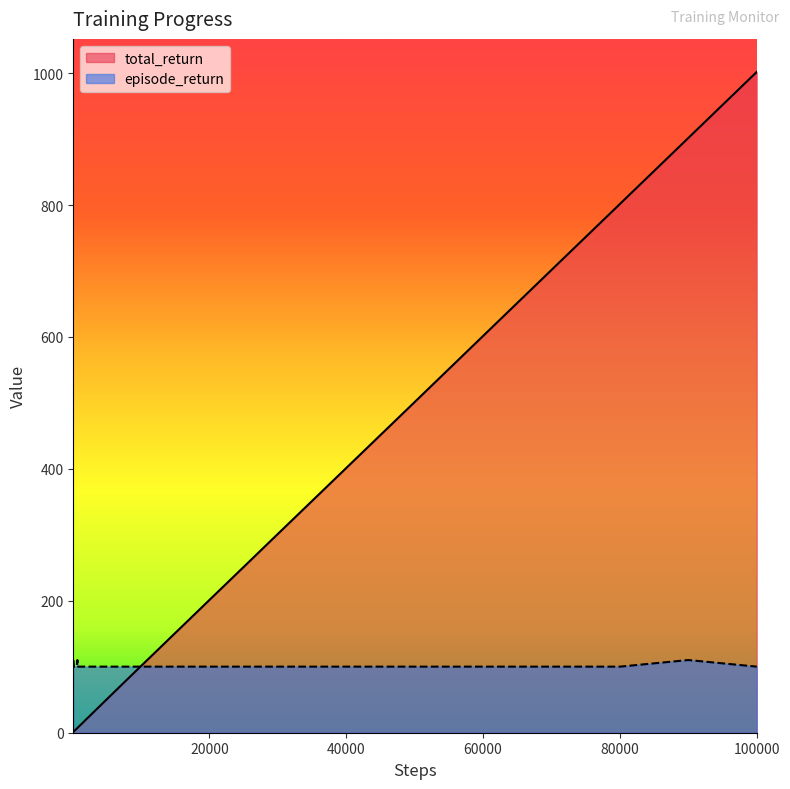

What is the lowest value of the episode_return series?

100.2